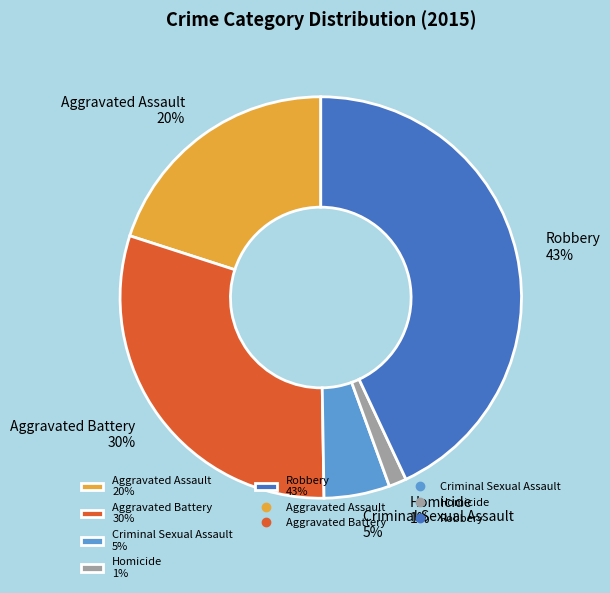

Which has a higher value, Criminal Sexual Assault or Aggravated Assault?

Aggravated Assault